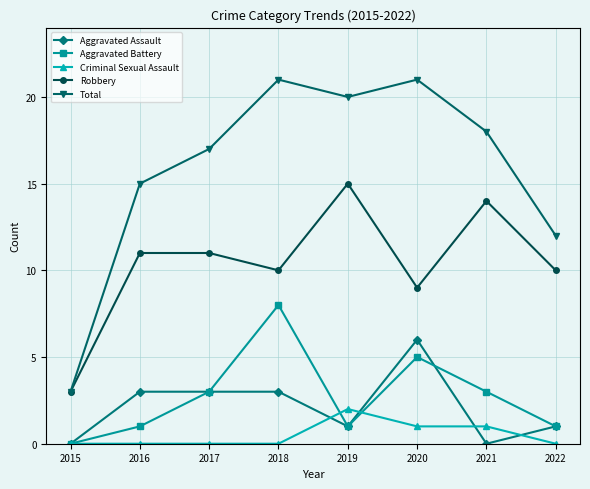

At how many categories does at least one series exceed 6?

7